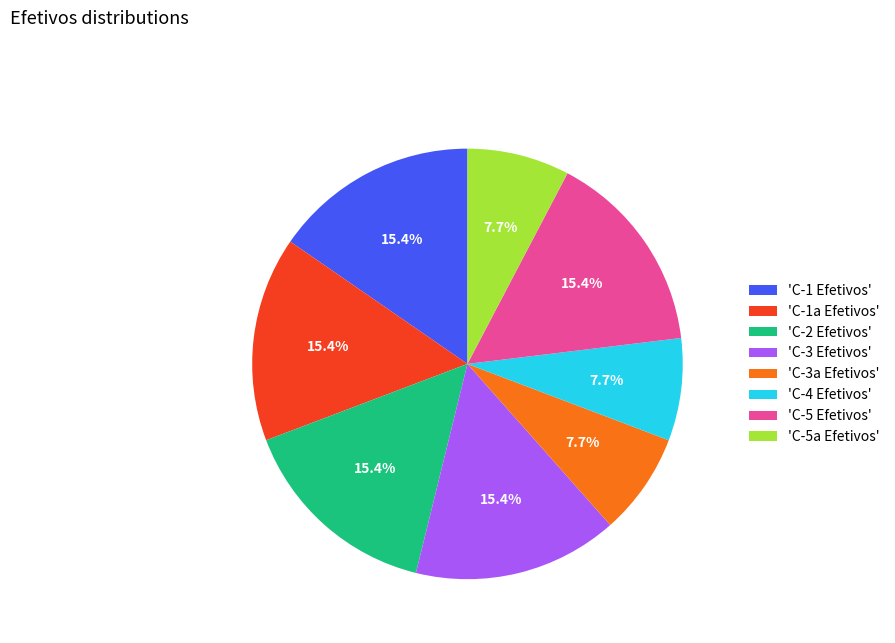

To the nearest percent, what is the difference between the largest and smallest slice percentages?

8%